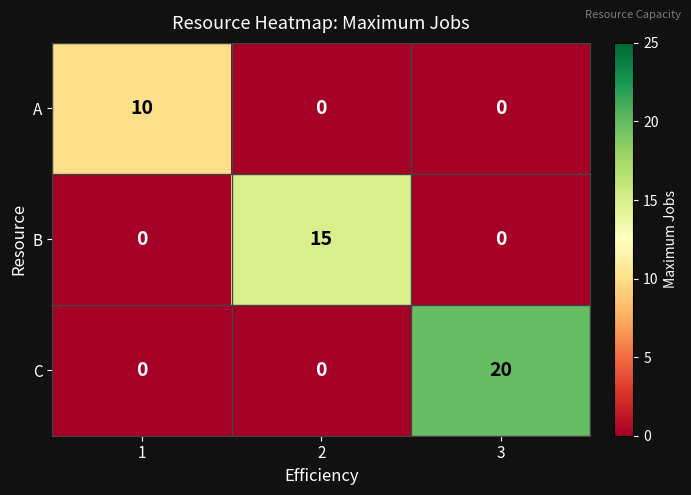

Reading left to right, what are all the values shown in this chart?

A: 1=10	2=0	3=0
B: 1=0	2=15	3=0
C: 1=0	2=0	3=20